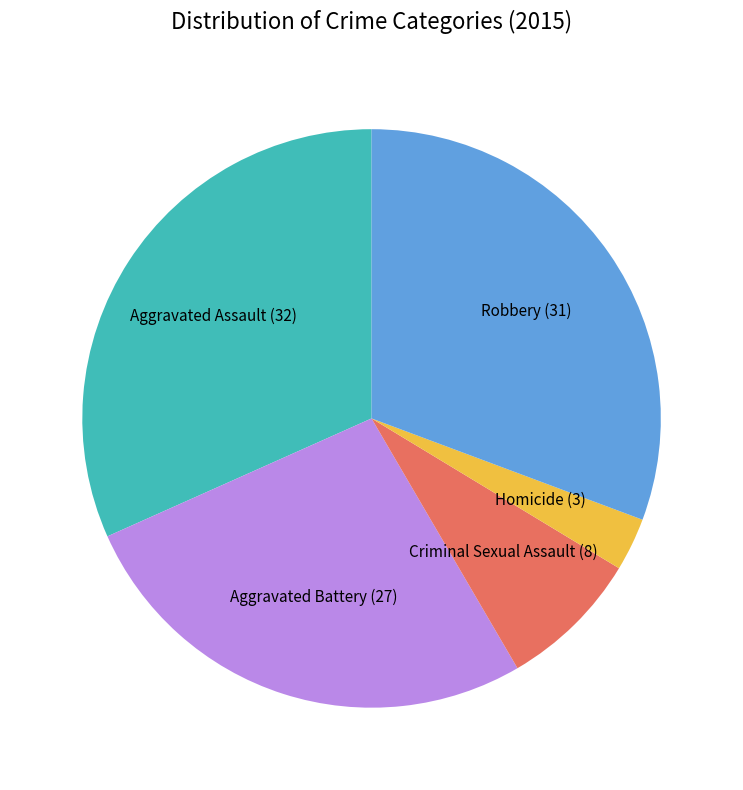

Does any single category account for the majority?

No